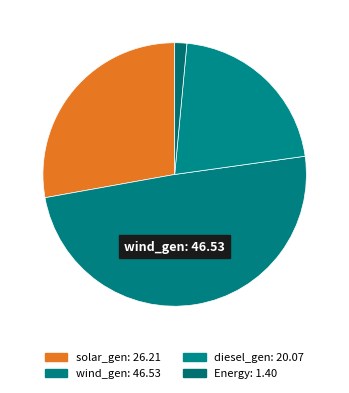

Count the number of slices in the pie.

4